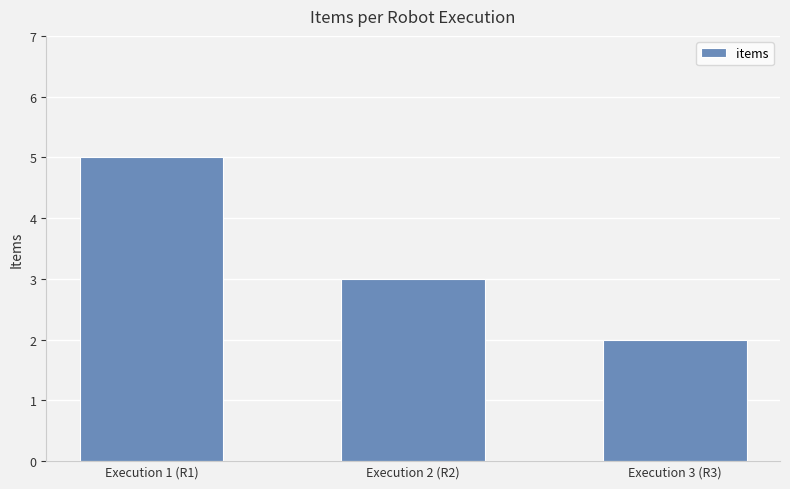

What is the difference between the maximum and minimum values?

3